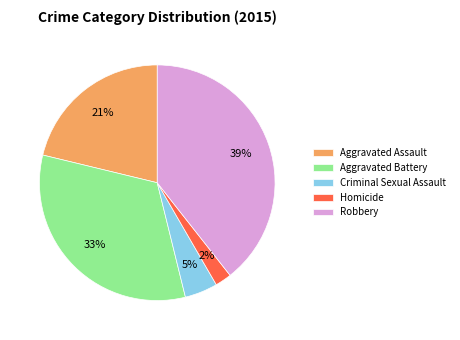

Which has a higher value, Aggravated Assault or Homicide?

Aggravated Assault